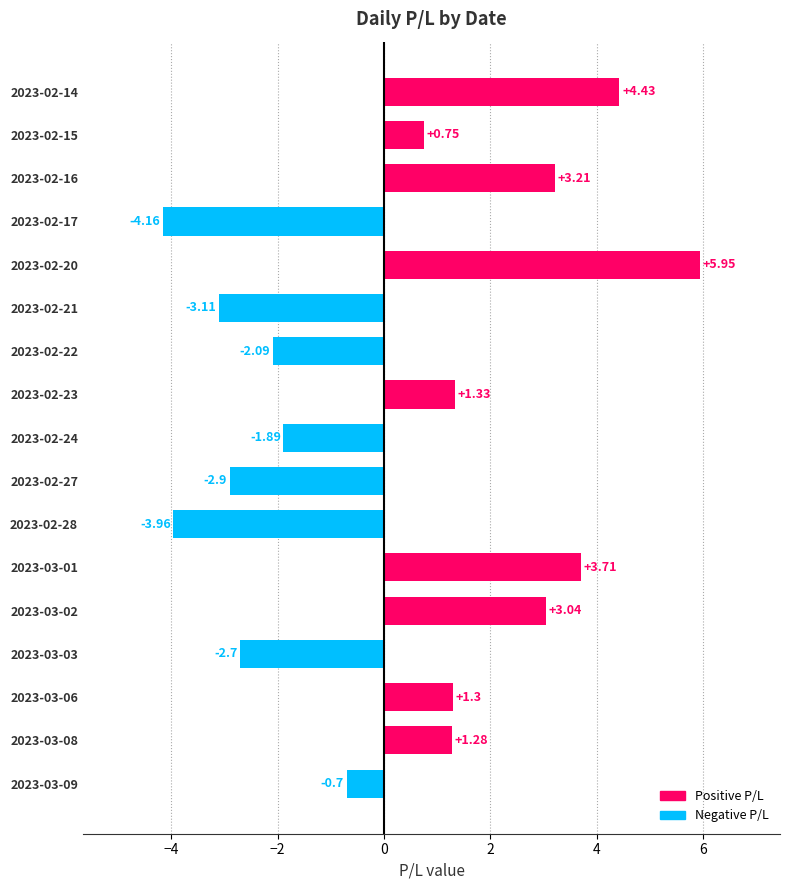

Which has a higher value, 2023-02-28 or 2023-02-24?

2023-02-24